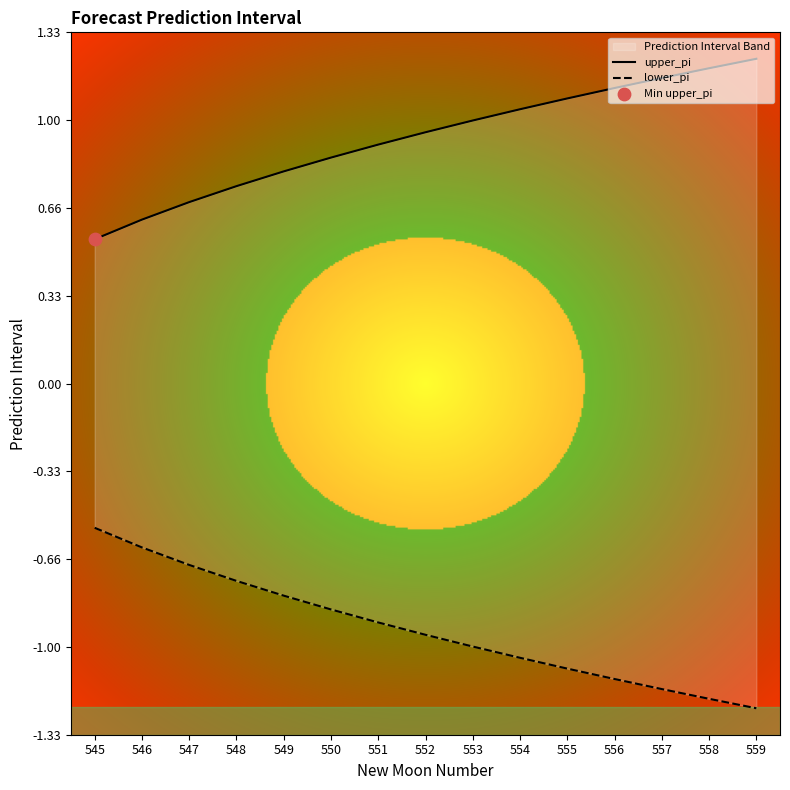

Which series has the largest total across all categories?

upper_pi